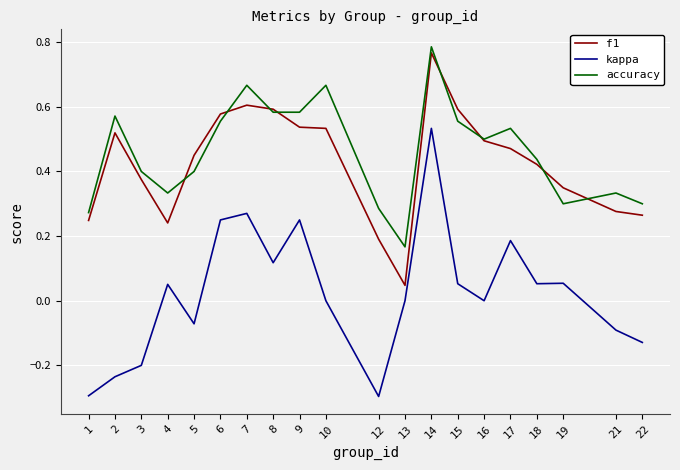

Rank the series by their maximum value, from lowest to highest.

kappa, f1, accuracy